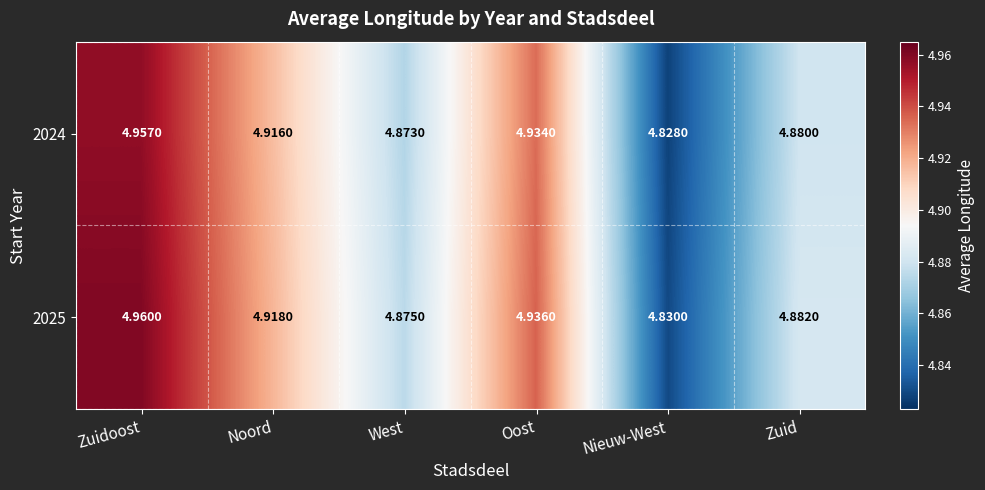

At which category is the sum across all series the highest?

Zuidoost